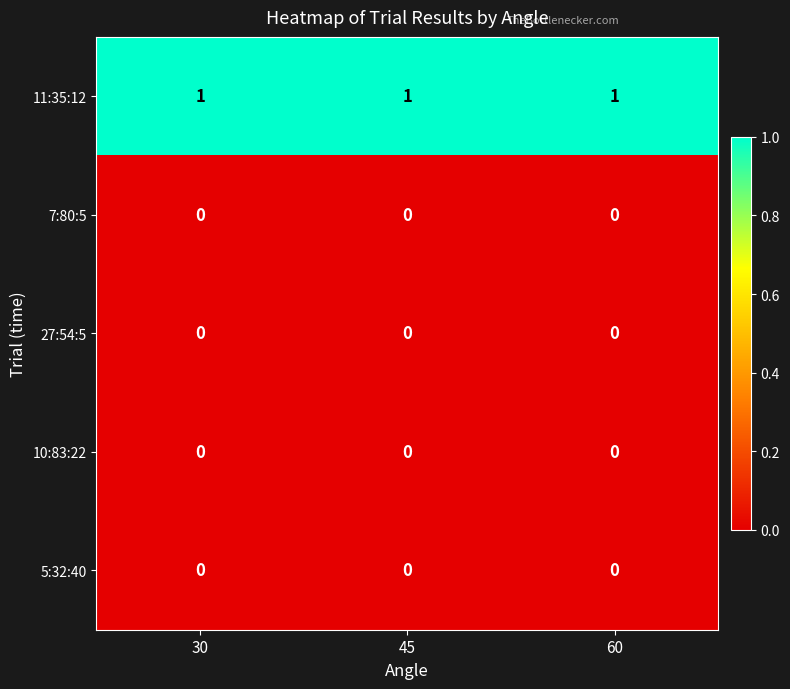

Is it true that 7:80:5 equals 0 at 45?

True